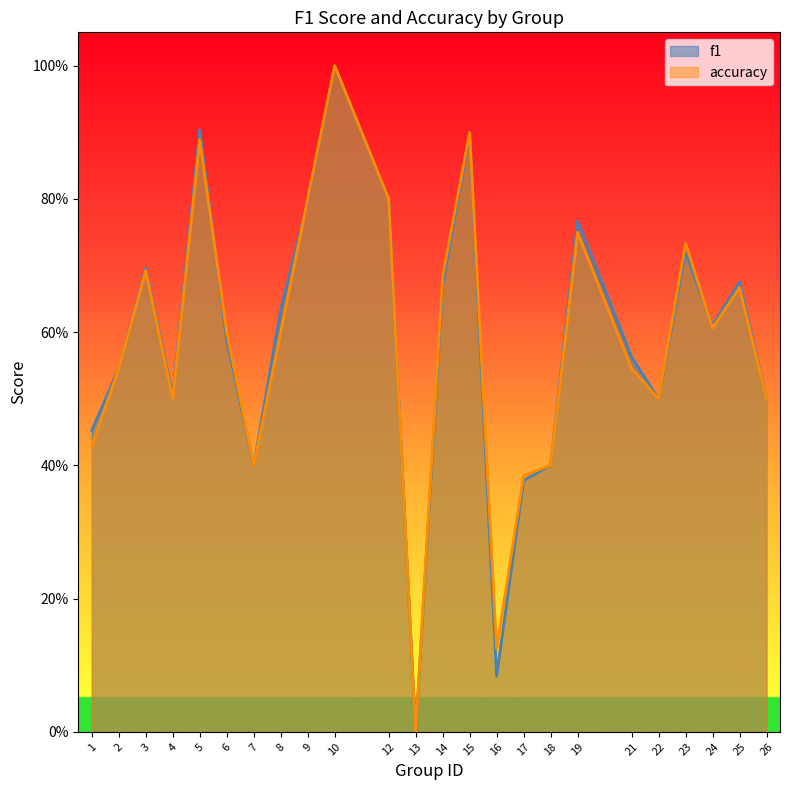

Reading left to right, transcribe all the data shown in this chart.

f1: 1=0.5	2=0.5	3=0.7	4=0.5	5=0.9	6=0.6	7=0.4	8=0.6	9=0.8	10=1.0	12=0.8	13=0.0	14=0.7	15=0.9	16=0.1	17=0.4	18=0.4	19=0.8	21=0.6	22=0.5	23=0.7	24=0.6	25=0.7	26=0.5
accuracy: 1=0.4	2=0.5	3=0.7	4=0.5	5=0.9	6=0.6	7=0.4	8=0.6	9=0.8	10=1.0	12=0.8	13=0.0	14=0.7	15=0.9	16=0.1	17=0.4	18=0.4	19=0.8	21=0.5	22=0.5	23=0.7	24=0.6	25=0.7	26=0.5